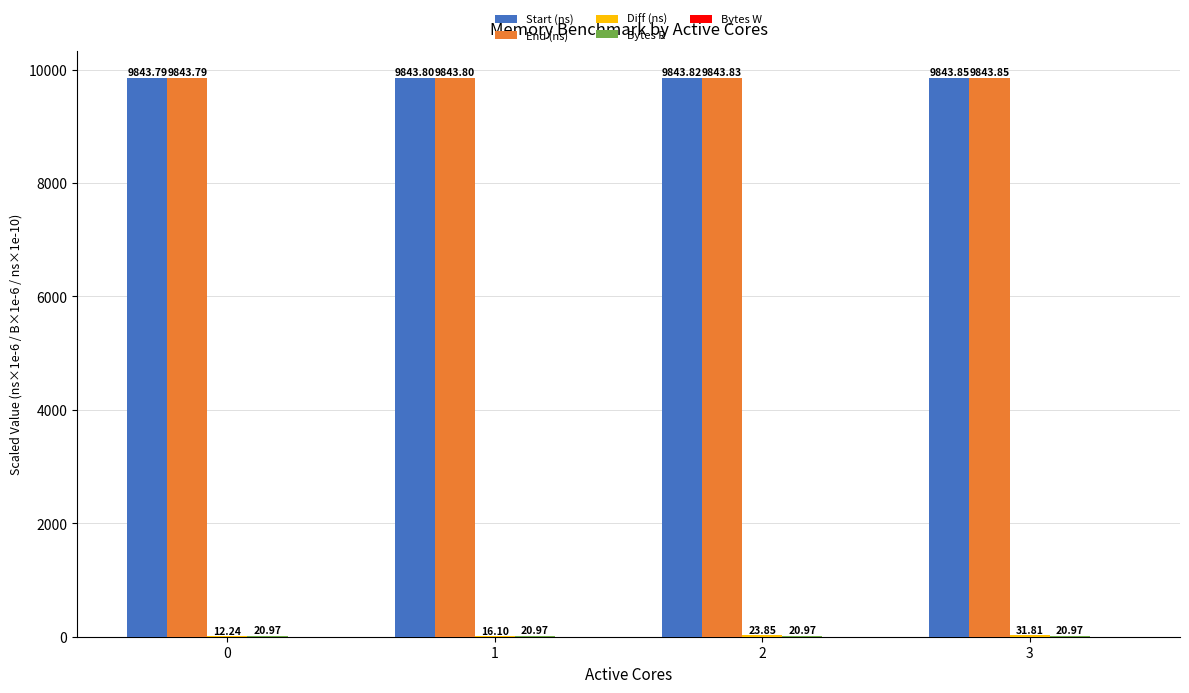

Which series has the largest total across all categories?

End (ns)